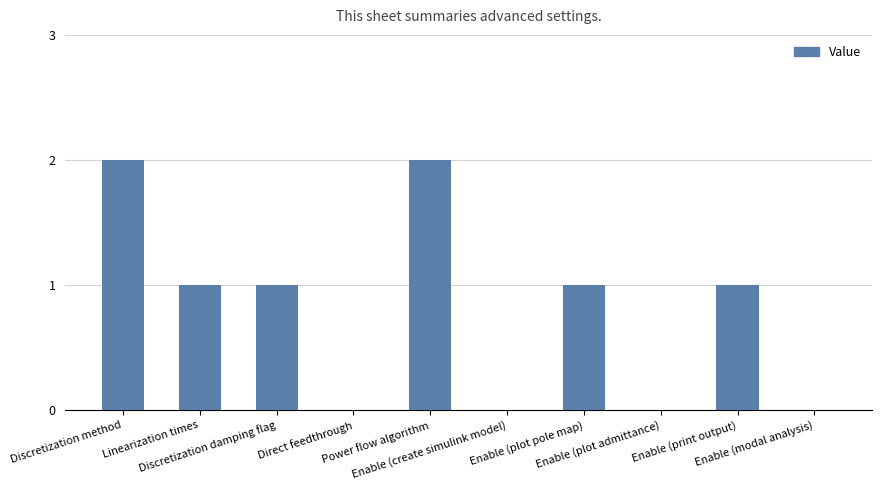

What is the difference between the values at Discretization method and Direct feedthrough?

2